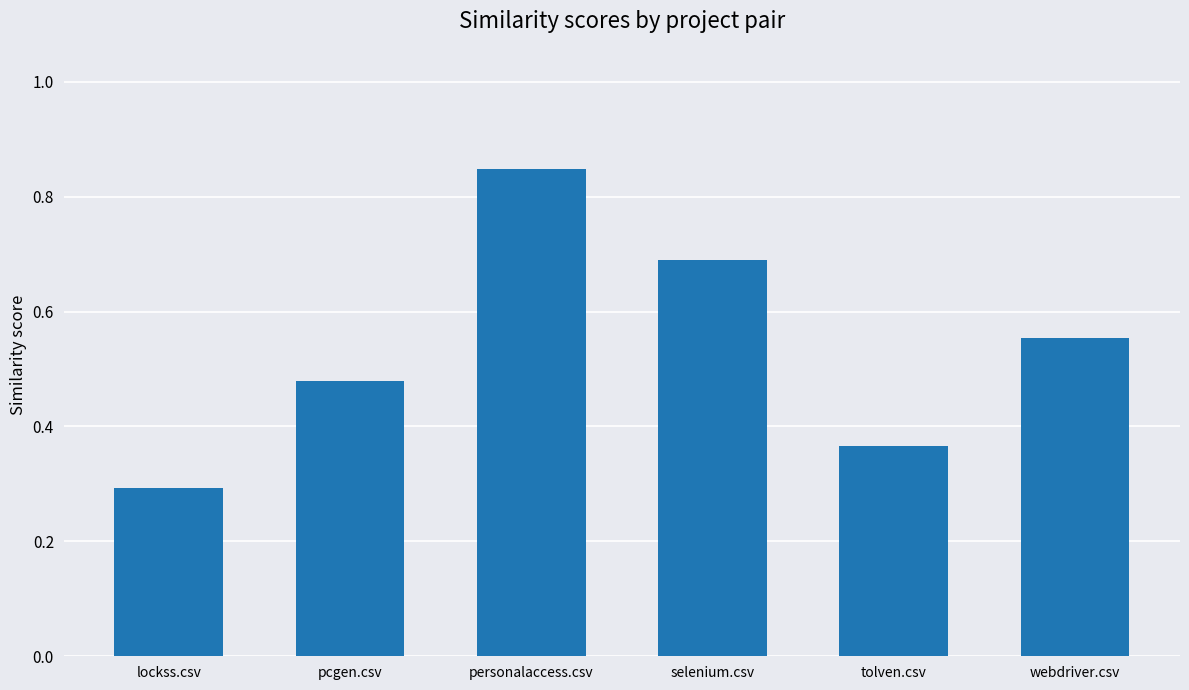

True or false: the data shows 0.3 at lockss.csv.

True